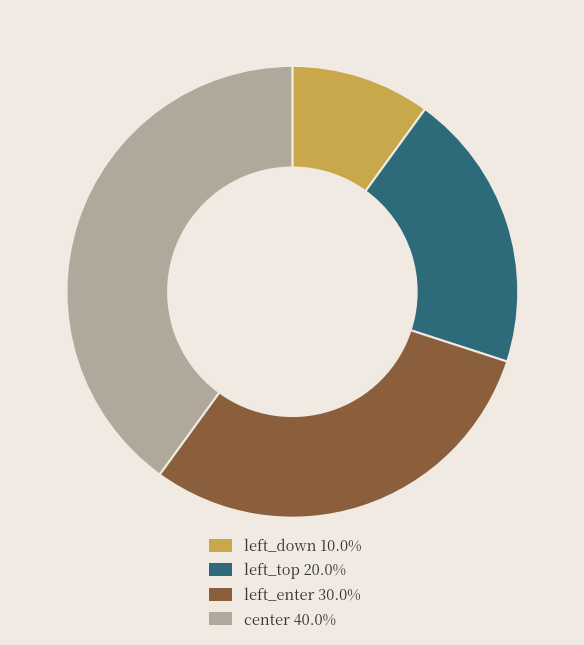

Does any single category account for the majority?

No